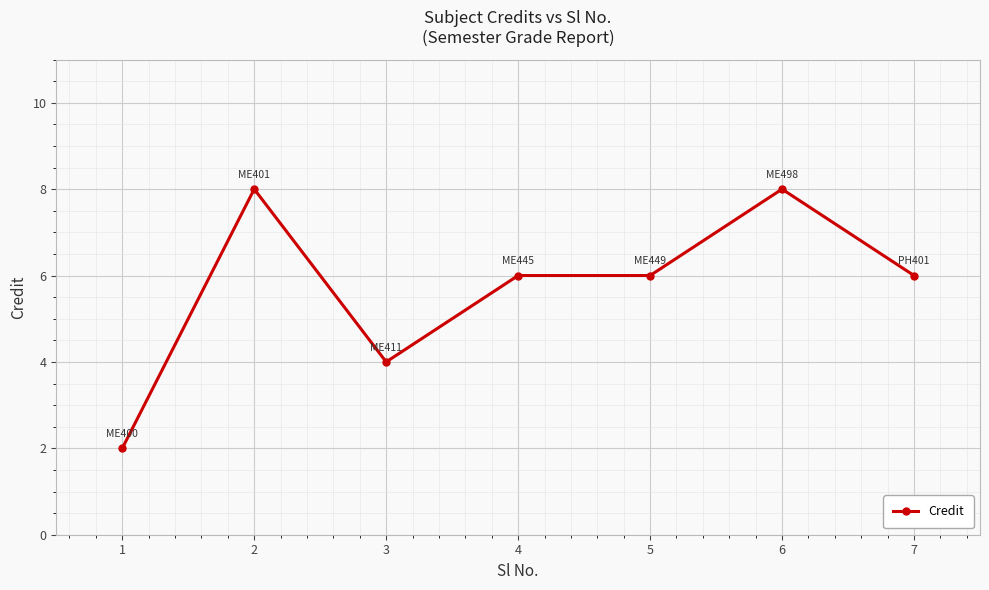

What is the value of the 4th point from the left?

6